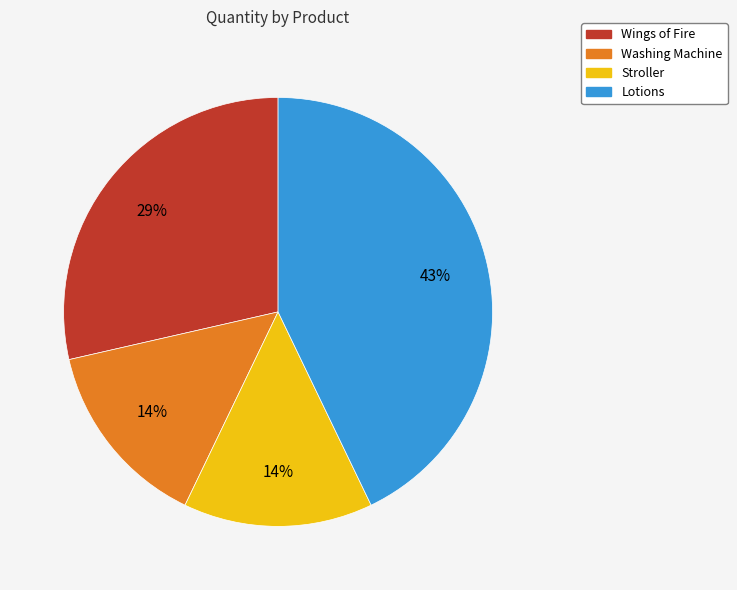

Count the number of slices in the pie.

4